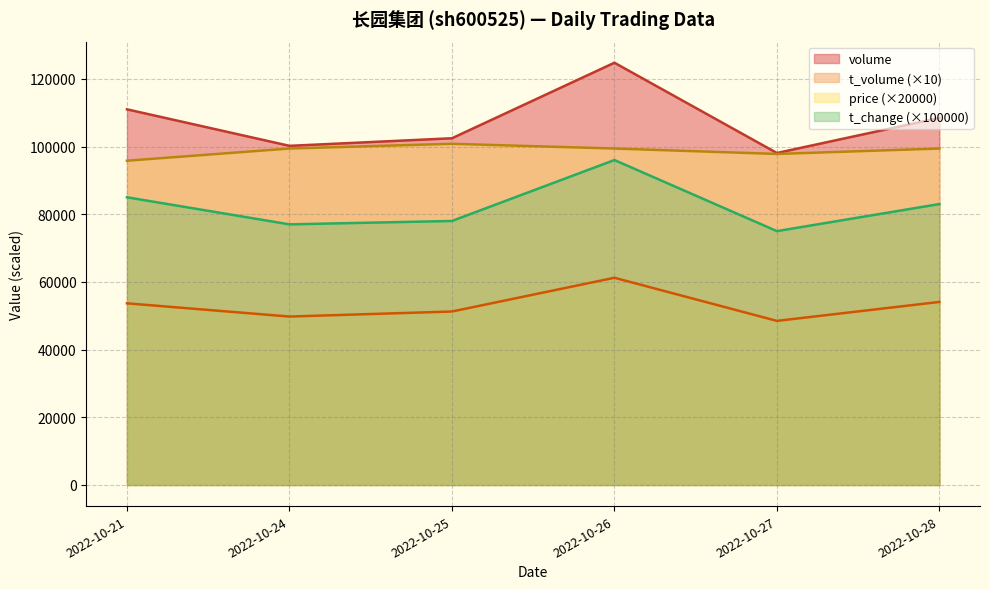

What is the minimum value for price?

95800